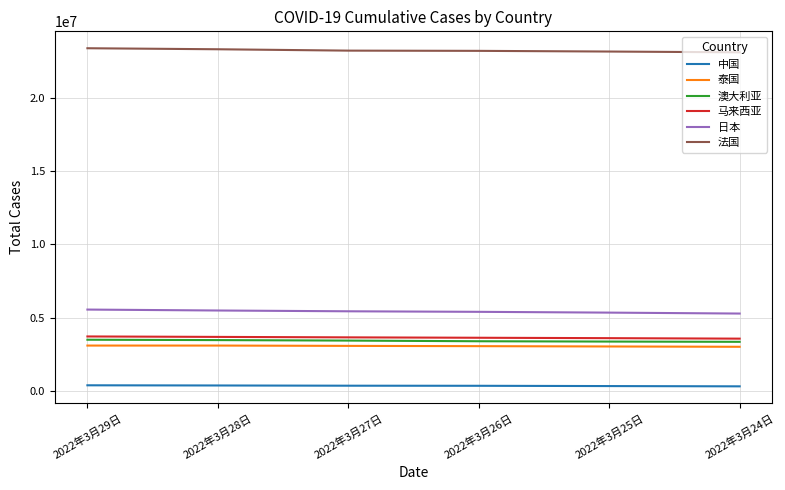

What are all the series names shown in the legend?

中国, 泰国, 澳大利亚, 马来西亚, 日本, 法国